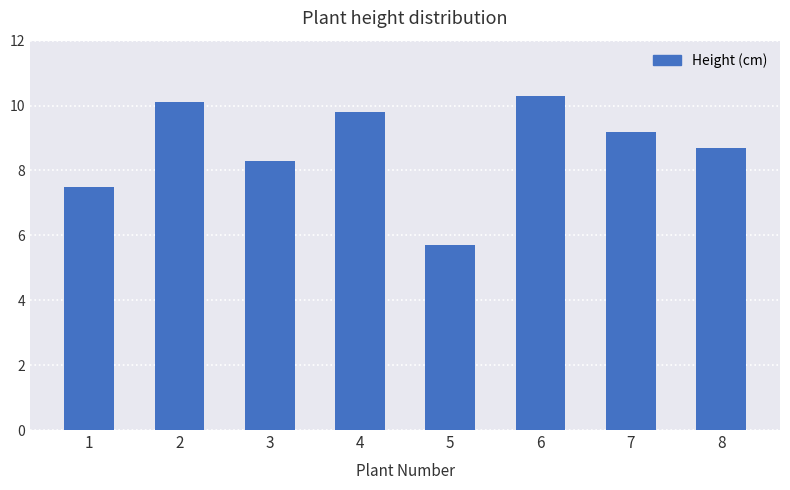

True or false: the data shows 4.8 at 3.

False